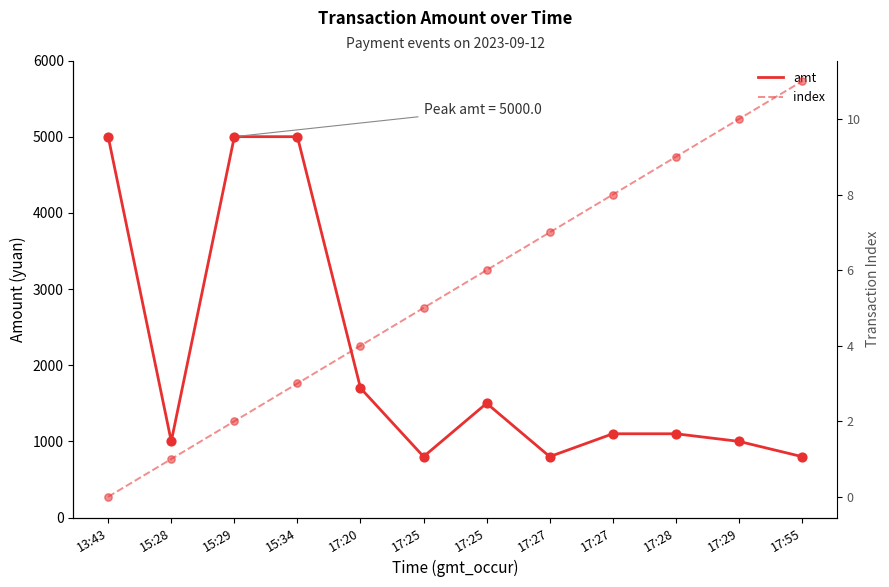

Which series has the largest Y range (max minus min)?

amt